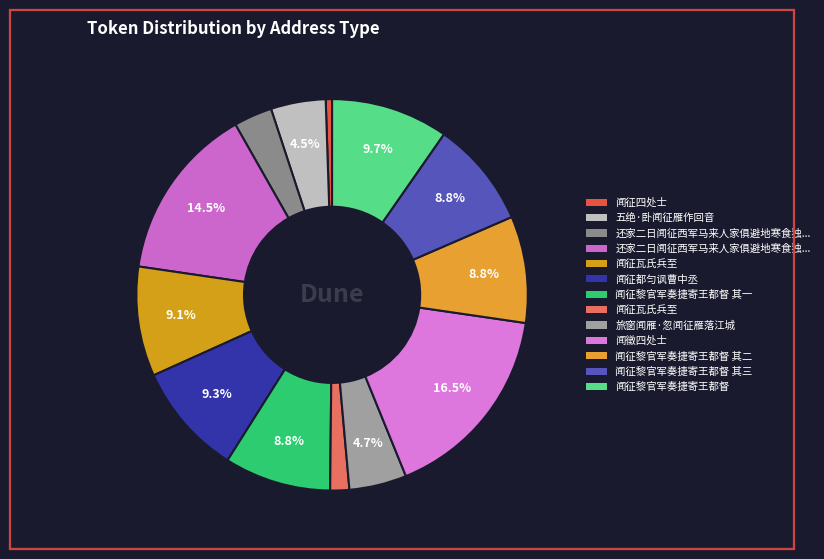

How many slices are in this pie chart?

13